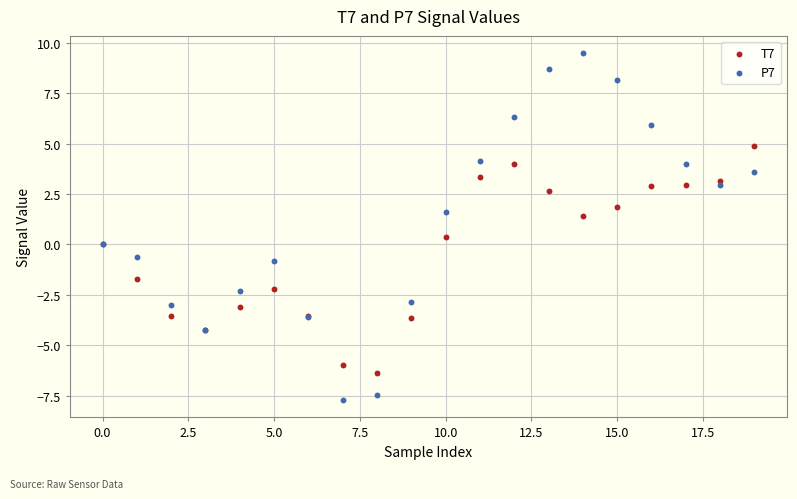

What are all the series names shown in the legend?

T7, P7